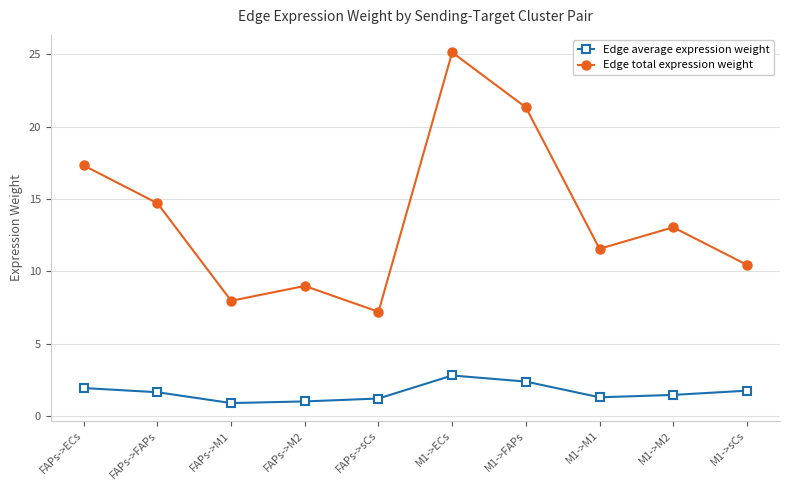

True or false: Edge total expression weight and Edge average expression weight cross at least once.

False